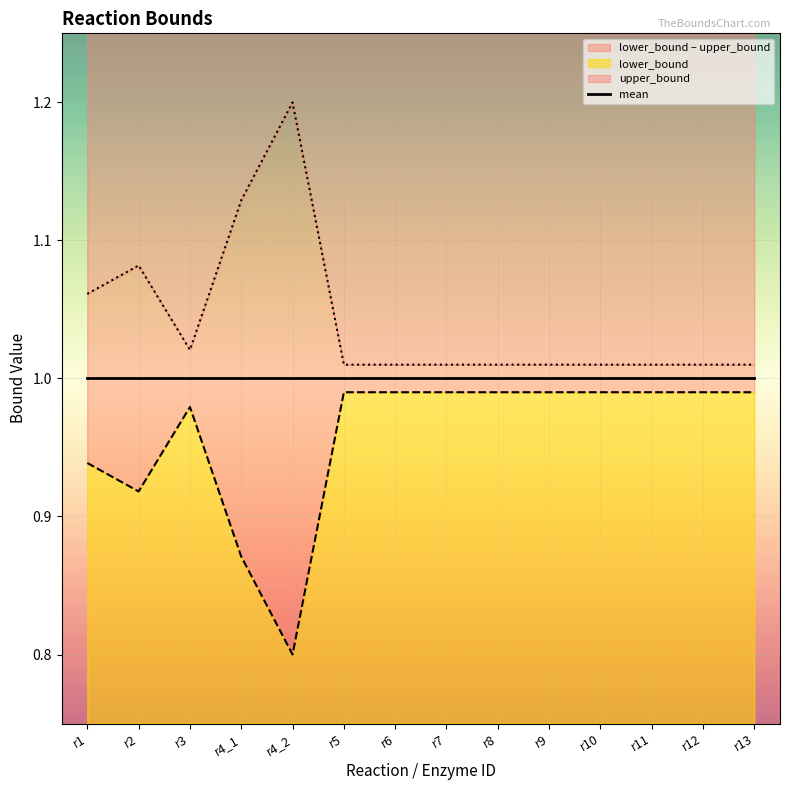

Rank the series by their maximum value, from highest to lowest.

upper_bound, lower_bound